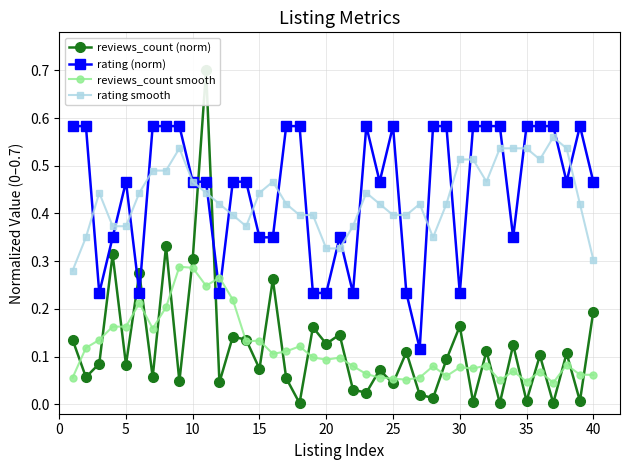

After their last crossing, which series has the higher values: rating smooth or rating (norm)?

rating (norm)